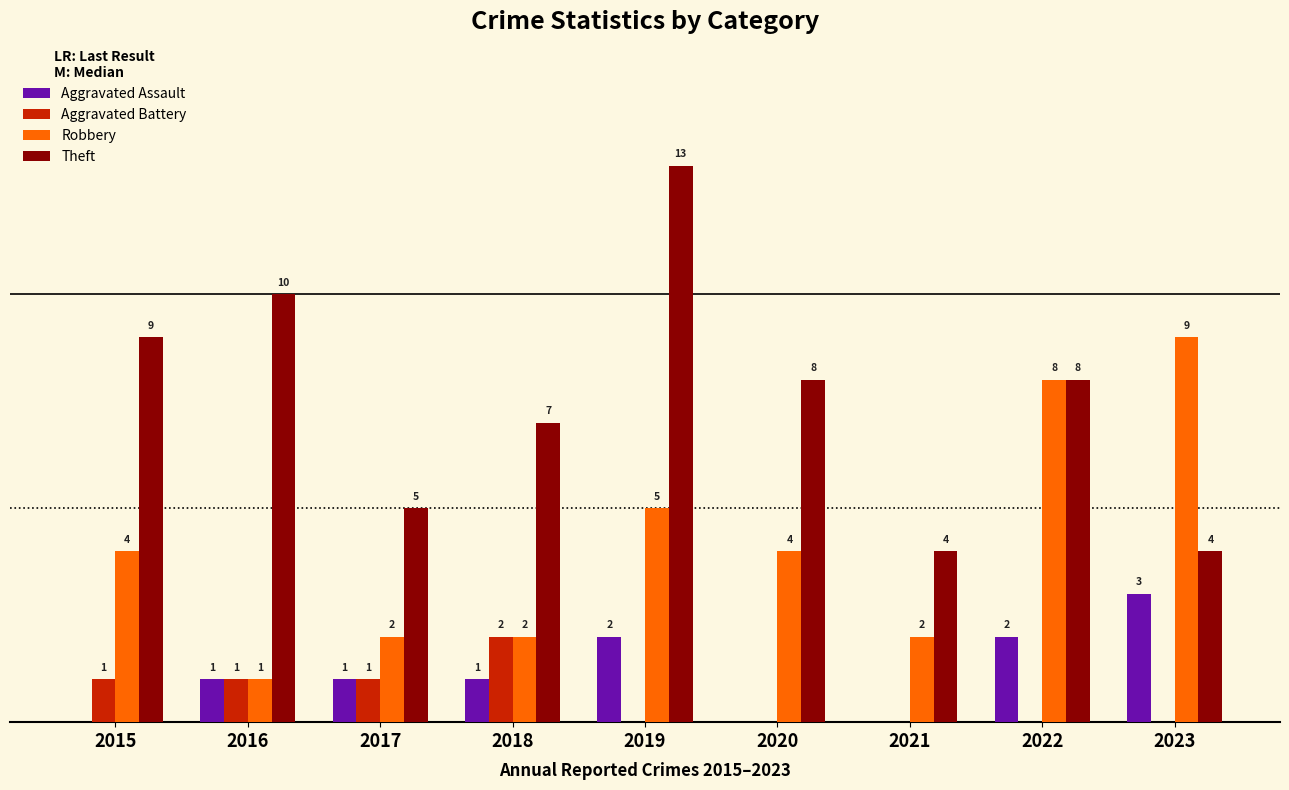

Is the value of Aggravated Battery at 2023 greater than the value of Robbery at 2021?

No